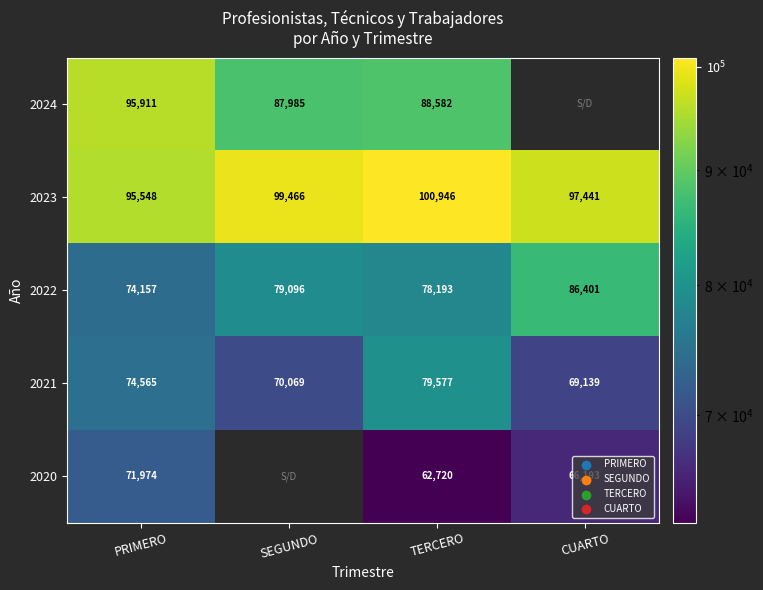

How many distinct data groups are displayed?

5